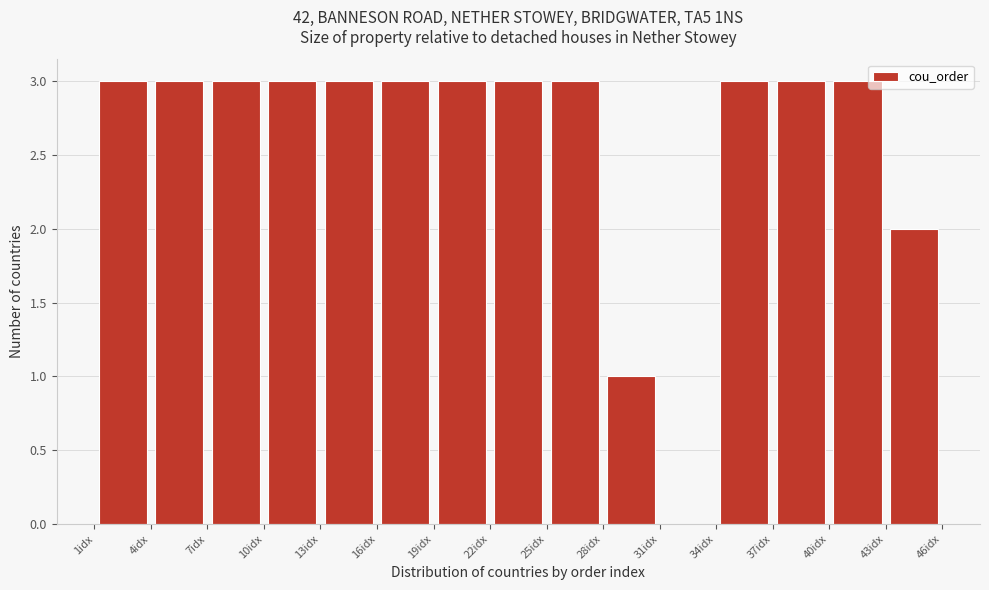

How tall is the bar that spans 1 to 4 on the x-axis? The values are not printed on the chart, so give them approximately, as read against the axis.

3